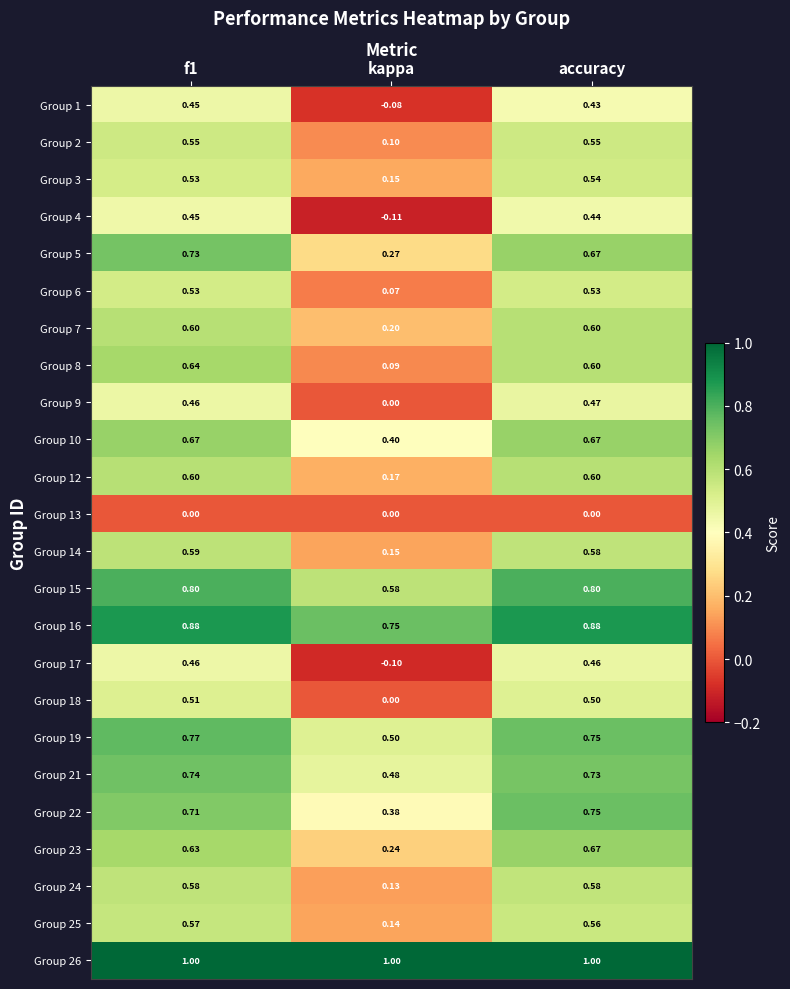

Which category has the lowest value in the Group 14 series?

kappa